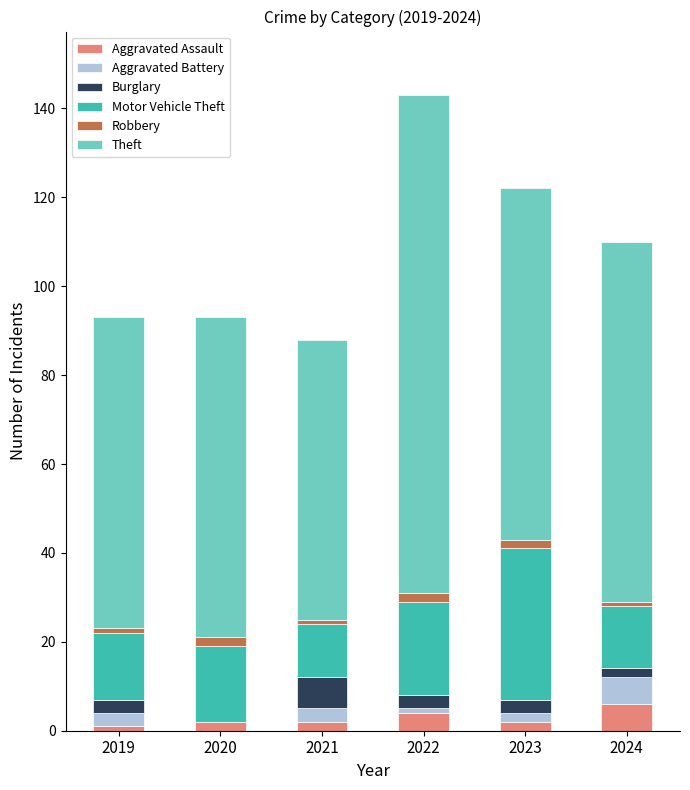

At which category is the sum across all series the highest?

2022